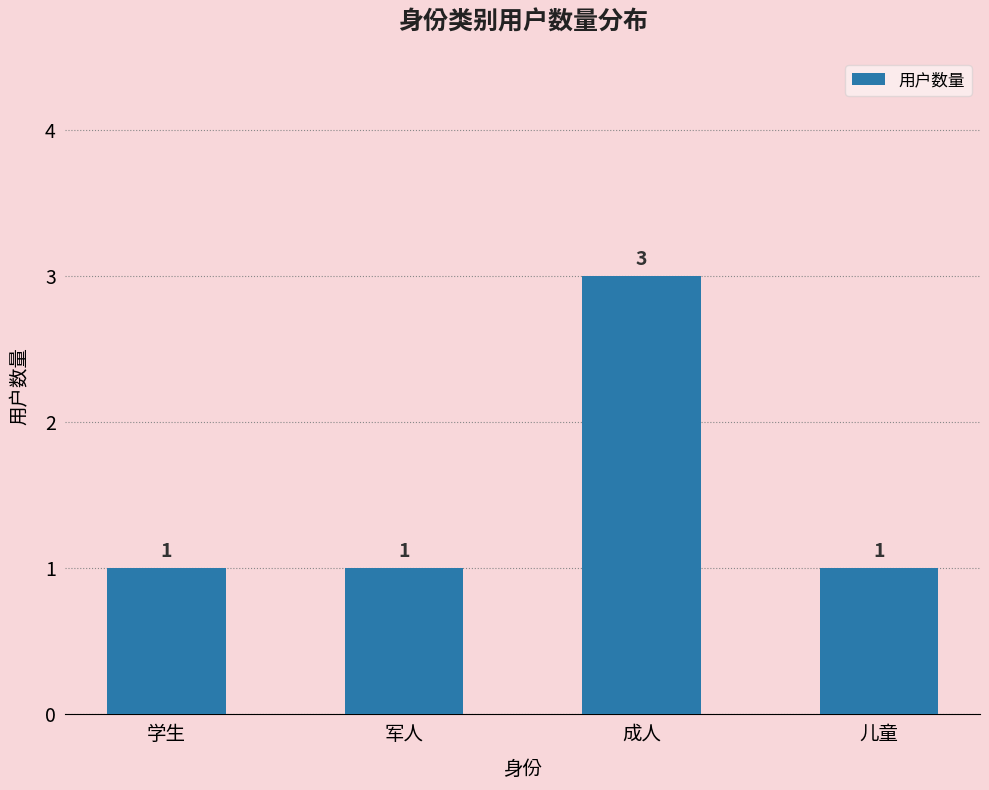

What is the greatest value displayed?

3